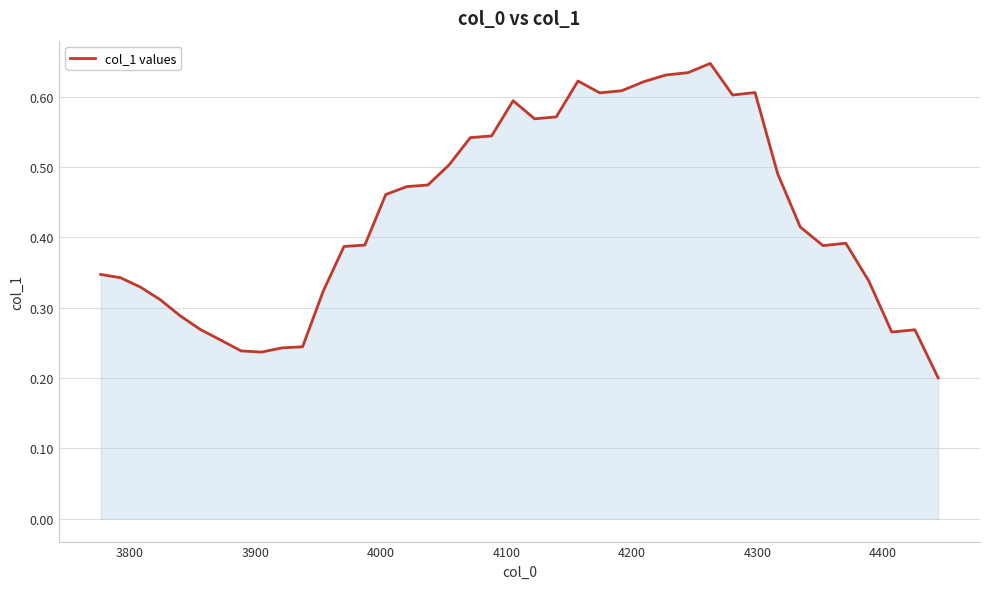

What is the minimum value shown in the chart?

0.2